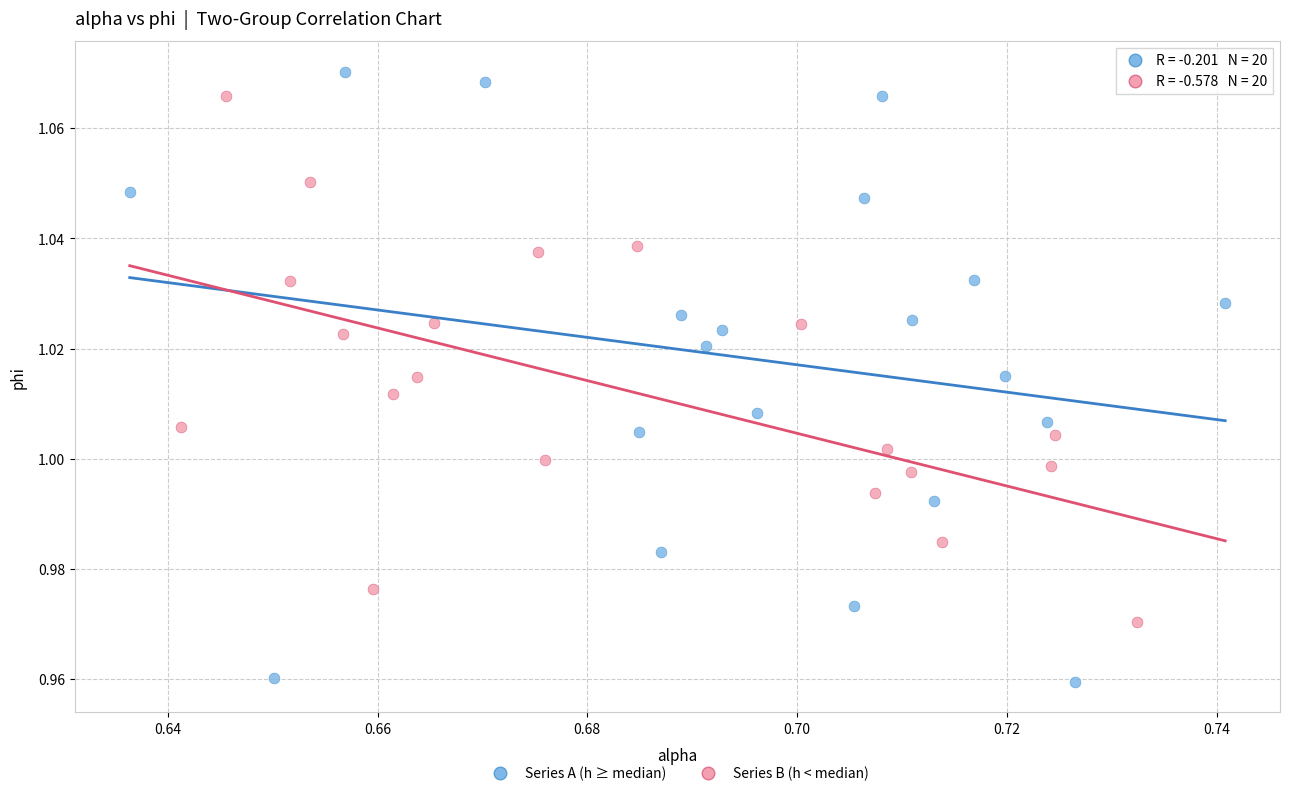

Which series has the largest Y range (max minus min)?

Series A (h ≥ median)